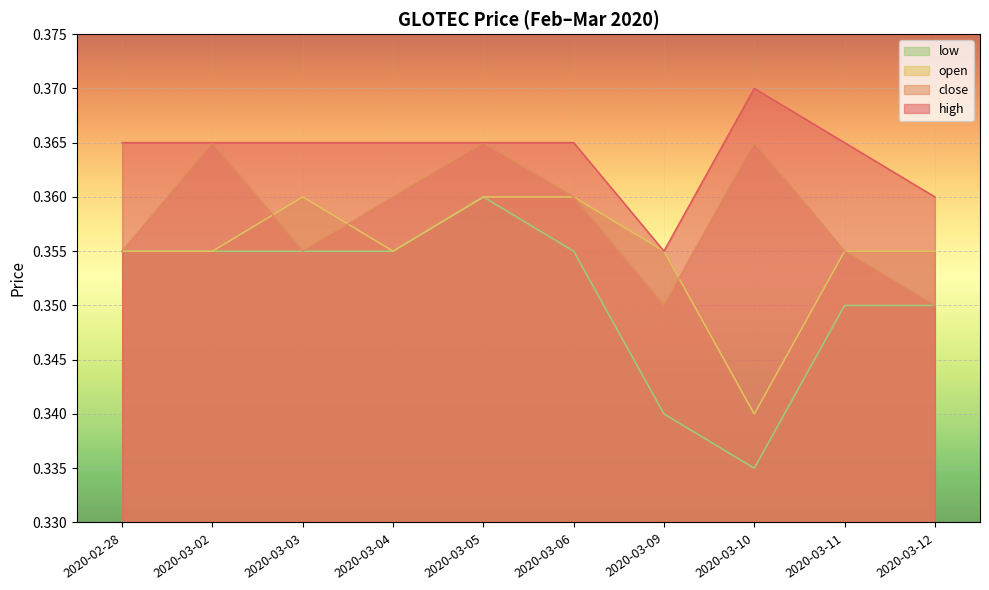

List the labels in order of high value, smallest first.

2020-03-09, 2020-03-12, 2020-02-28, 2020-03-02, 2020-03-03, 2020-03-04, 2020-03-05, 2020-03-06, 2020-03-11, 2020-03-10